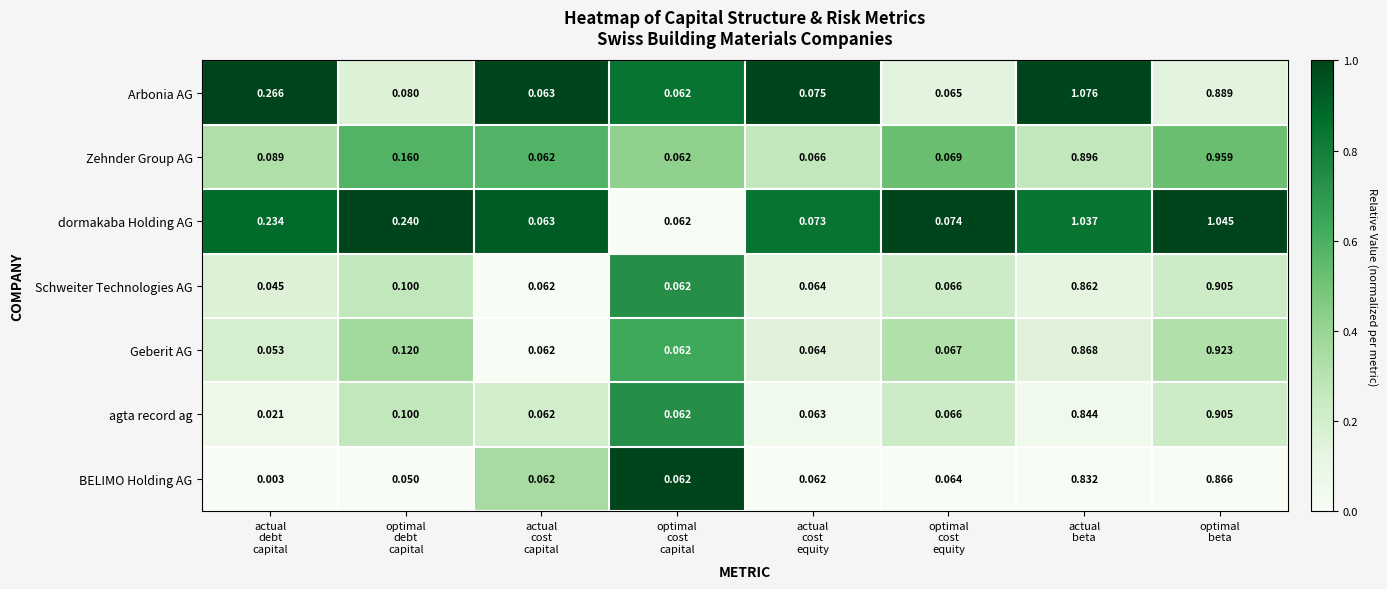

Which series has the largest range (max minus min)?

Arbonia AG